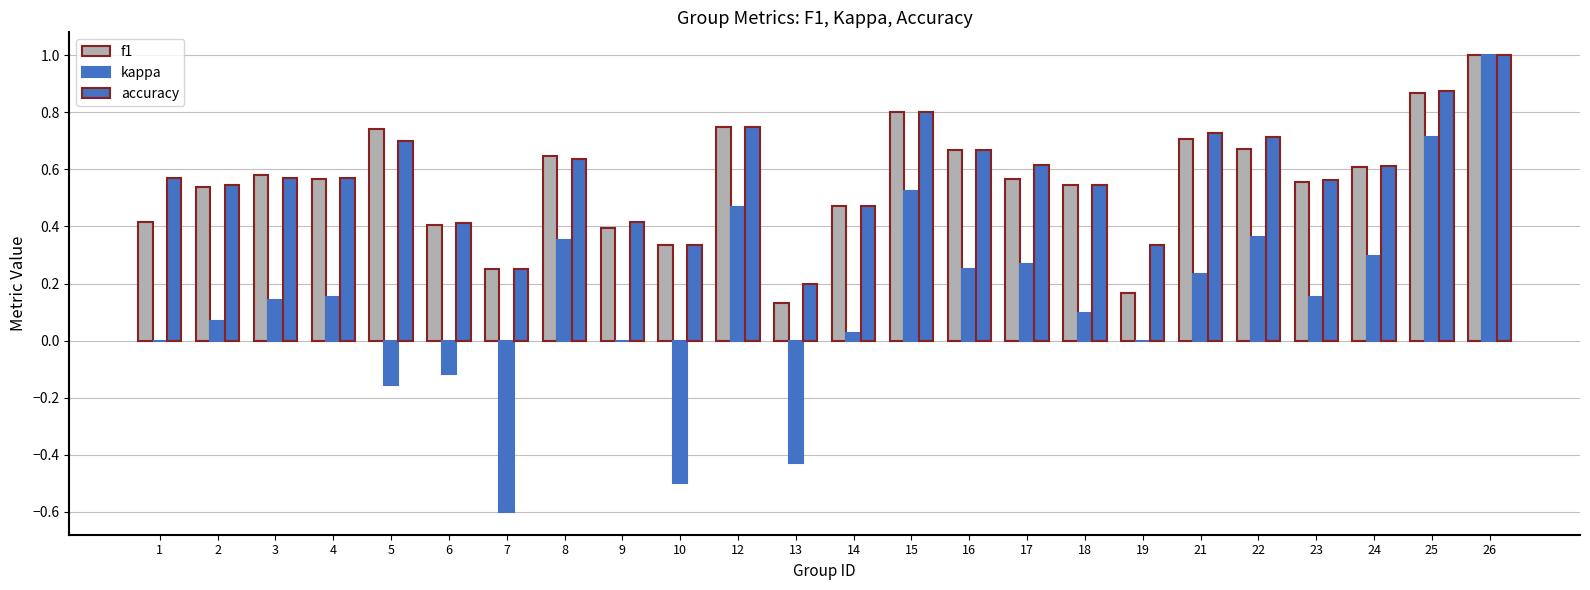

Count the number of data series in this chart.

3